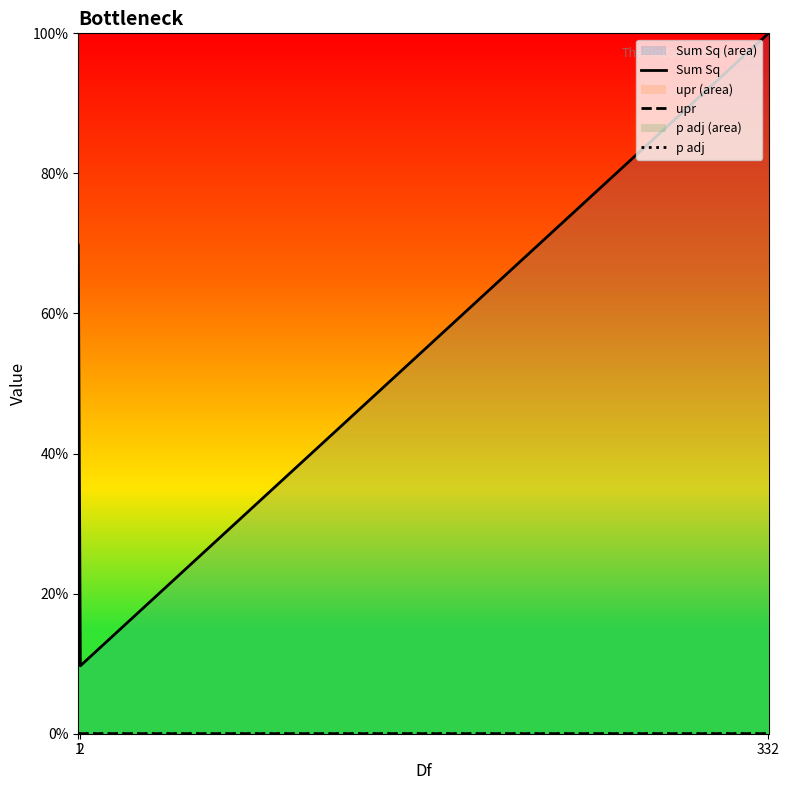

At how many categories does at least one series exceed 0?

3